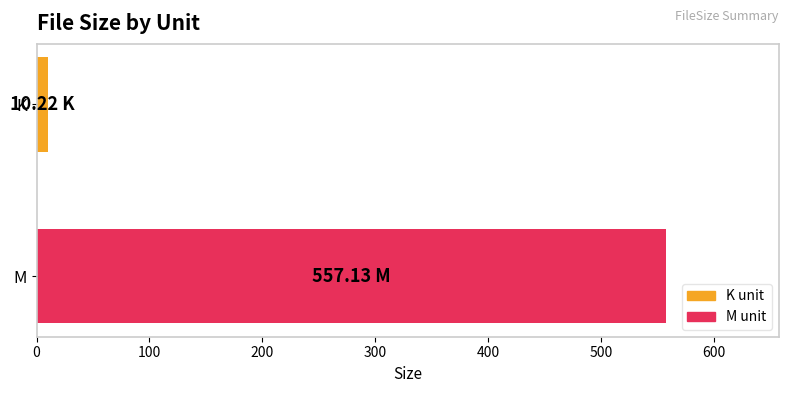

Which has a higher value, M or K?

M